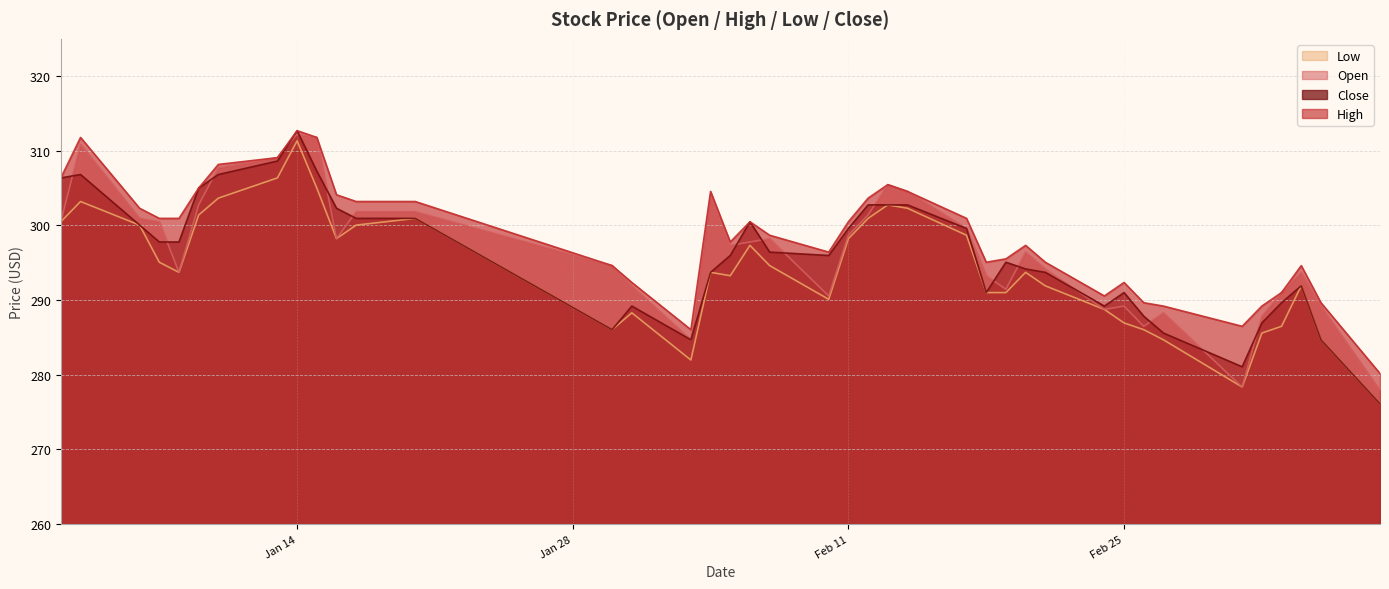

Between 2020-01-07 and 2020-03-04, which series saw the biggest shift?

High